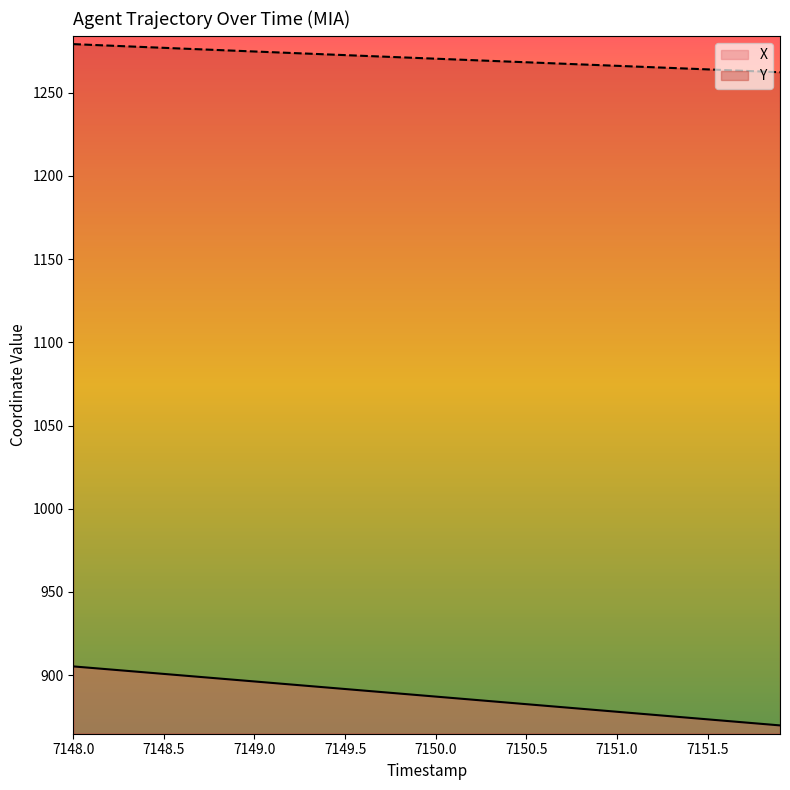

At 7150.0, list the series in order from largest to smallest.

Y, X